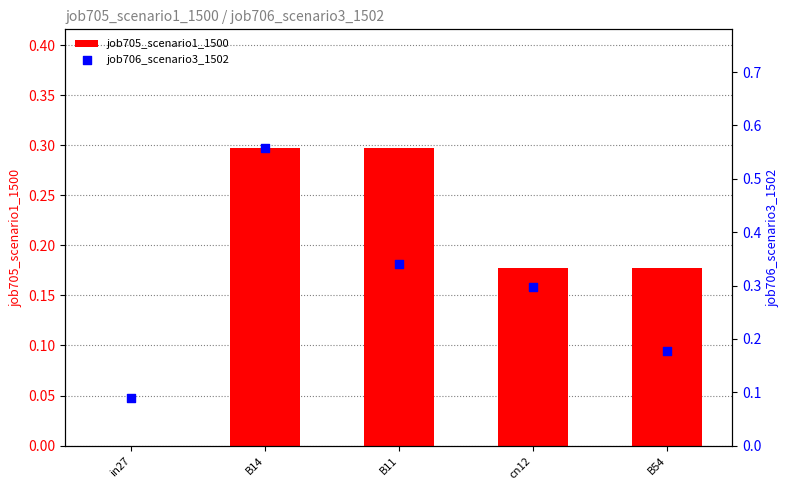

Which series has the widest spread of Y values?

job706_scenario3_1502